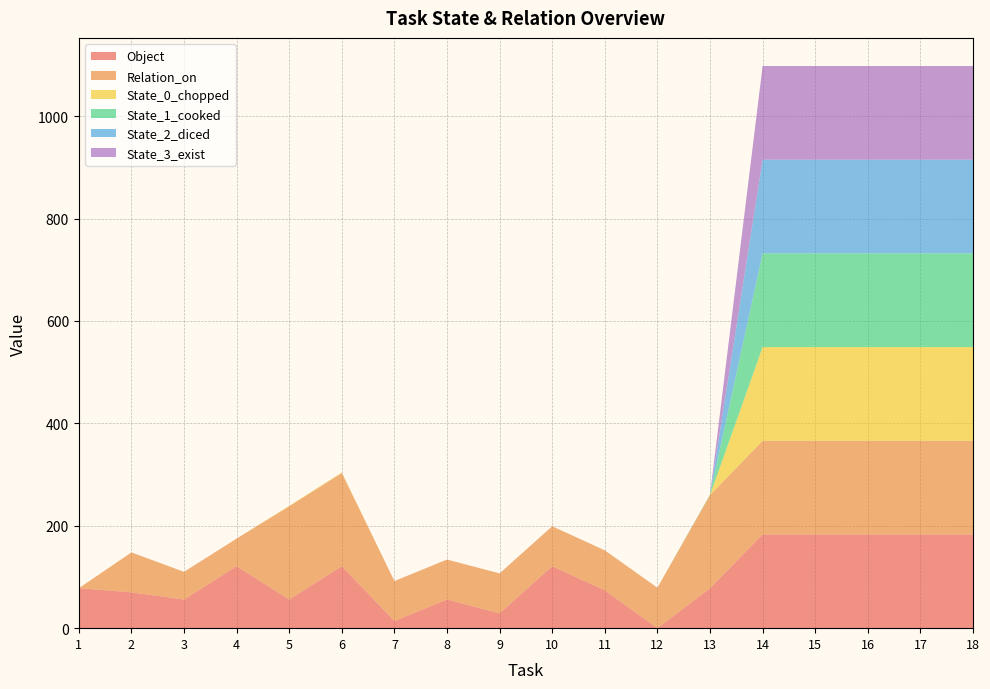

Reading left to right, list all the values displayed in this chart.

Object: 1=78	2=70	3=56	4=121	5=56	6=121	7=14	8=56	9=29	10=121	11=74	12=0	13=78	14=183	15=183	16=183	17=183	18=183
Relation_on: 1=0	2=78	3=54	4=54	5=182	6=182	7=78	8=78	9=78	10=78	11=78	12=79	13=182	14=183	15=183	16=183	17=183	18=183
State_0_chopped: 1=0	2=0	3=0	4=0	5=1	6=1	7=0	8=0	9=0	10=0	11=0	12=0	13=0	14=183	15=183	16=183	17=183	18=183
State_1_cooked: 1=0	2=0	3=0	4=0	5=0	6=0	7=0	8=0	9=0	10=0	11=0	12=0	13=1	14=183	15=183	16=183	17=183	18=183
State_2_diced: 1=0	2=0	3=0	4=0	5=0	6=0	7=0	8=0	9=0	10=0	11=0	12=0	13=0	14=183	15=183	16=183	17=183	18=183
State_3_exist: 1=0	2=0	3=0	4=0	5=0	6=0	7=0	8=0	9=0	10=0	11=0	12=0	13=0	14=183	15=183	16=183	17=183	18=183